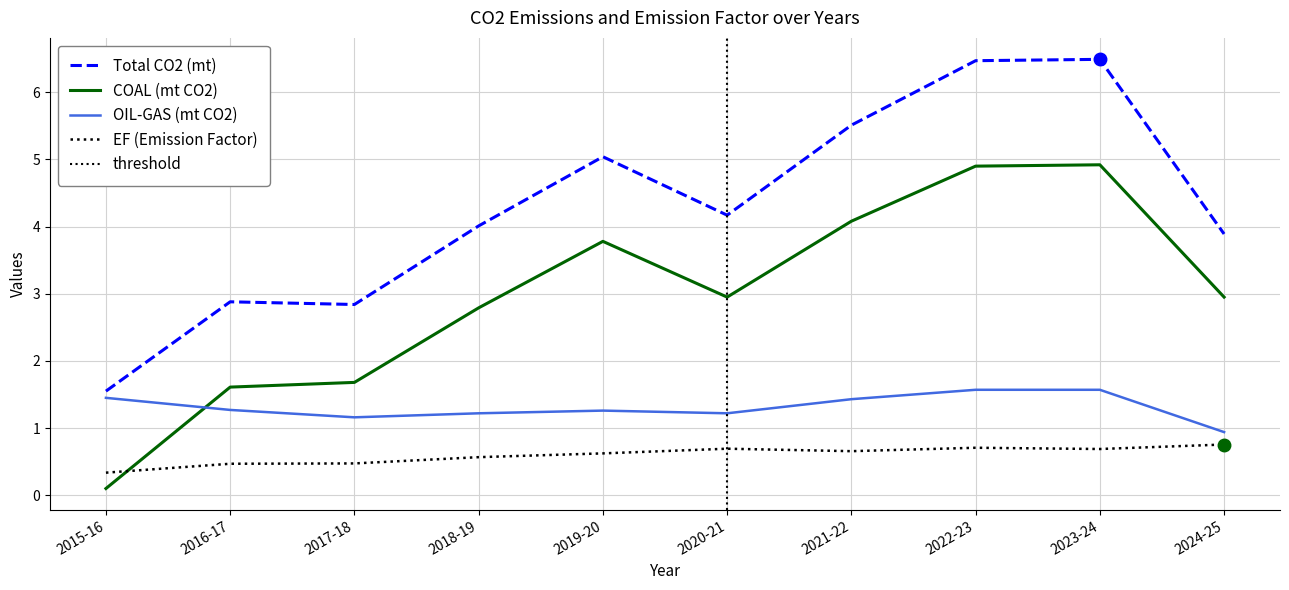

Where does the Total CO2 (mt) series first go above 4?

2018-19